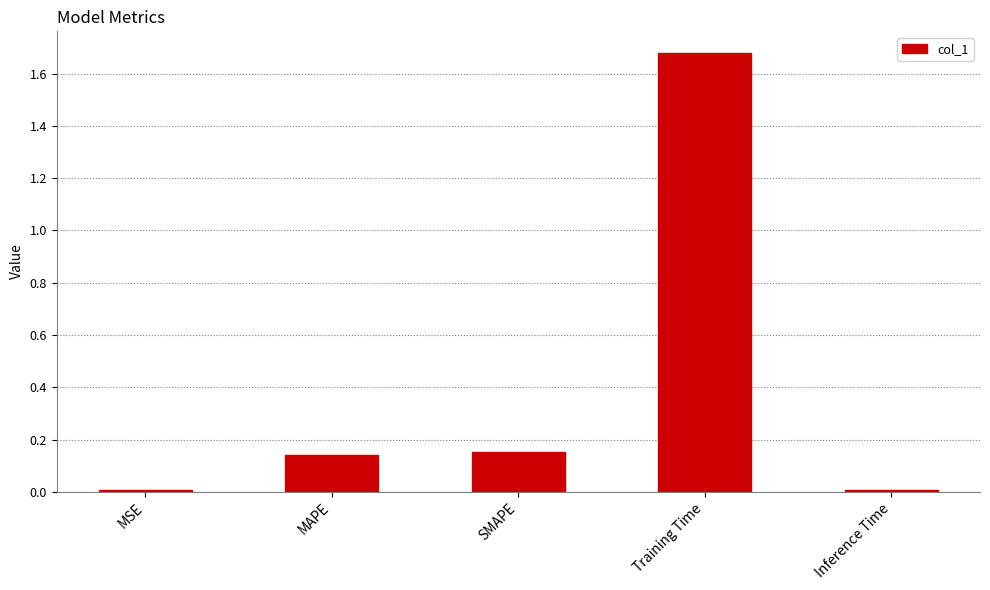

Are the bars horizontal?

No